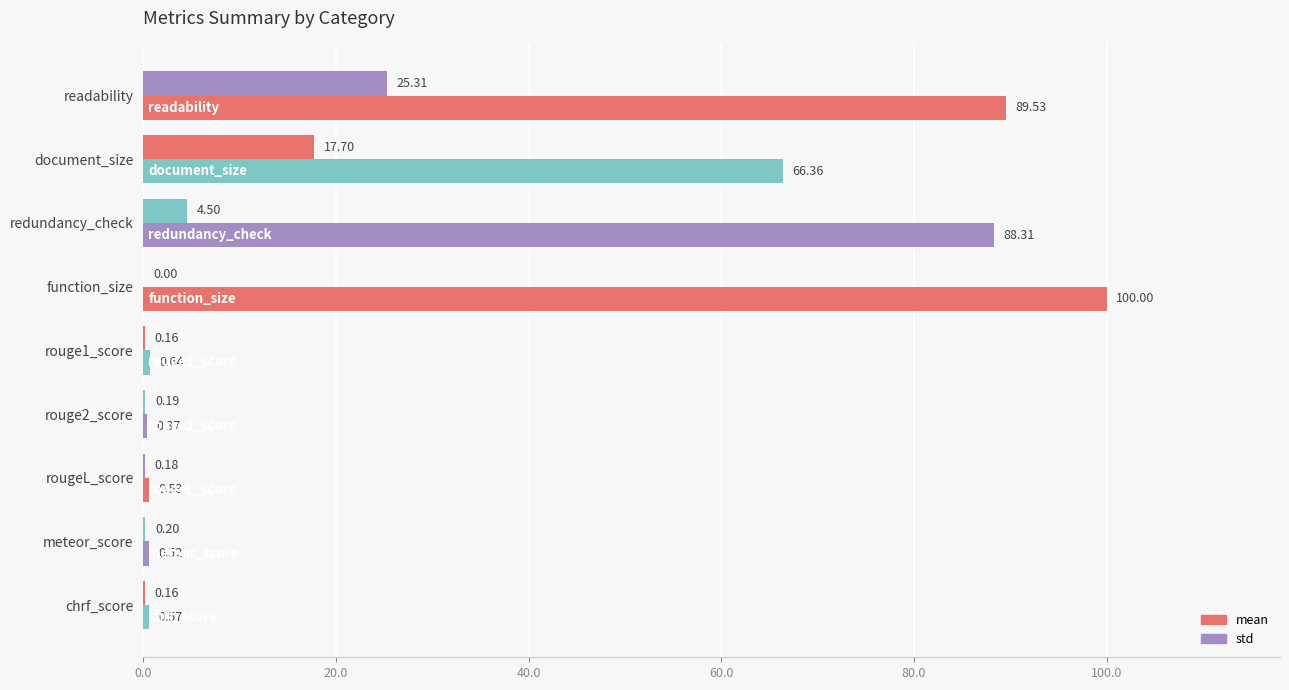

What is the greatest value displayed?

100.0